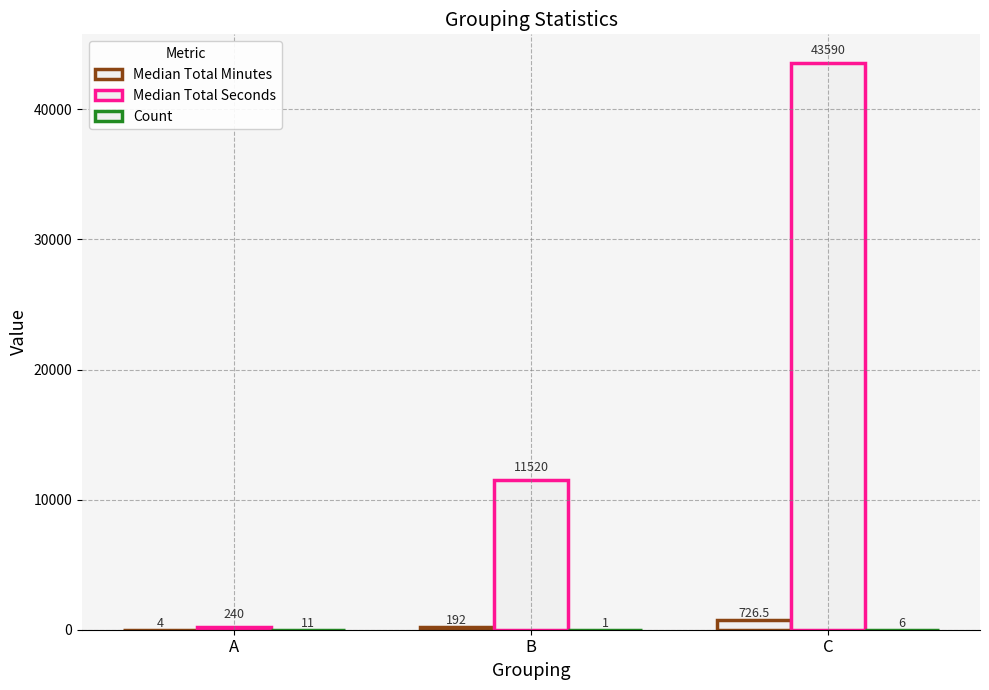

At which label is Median Total Minutes closest to 365?

B